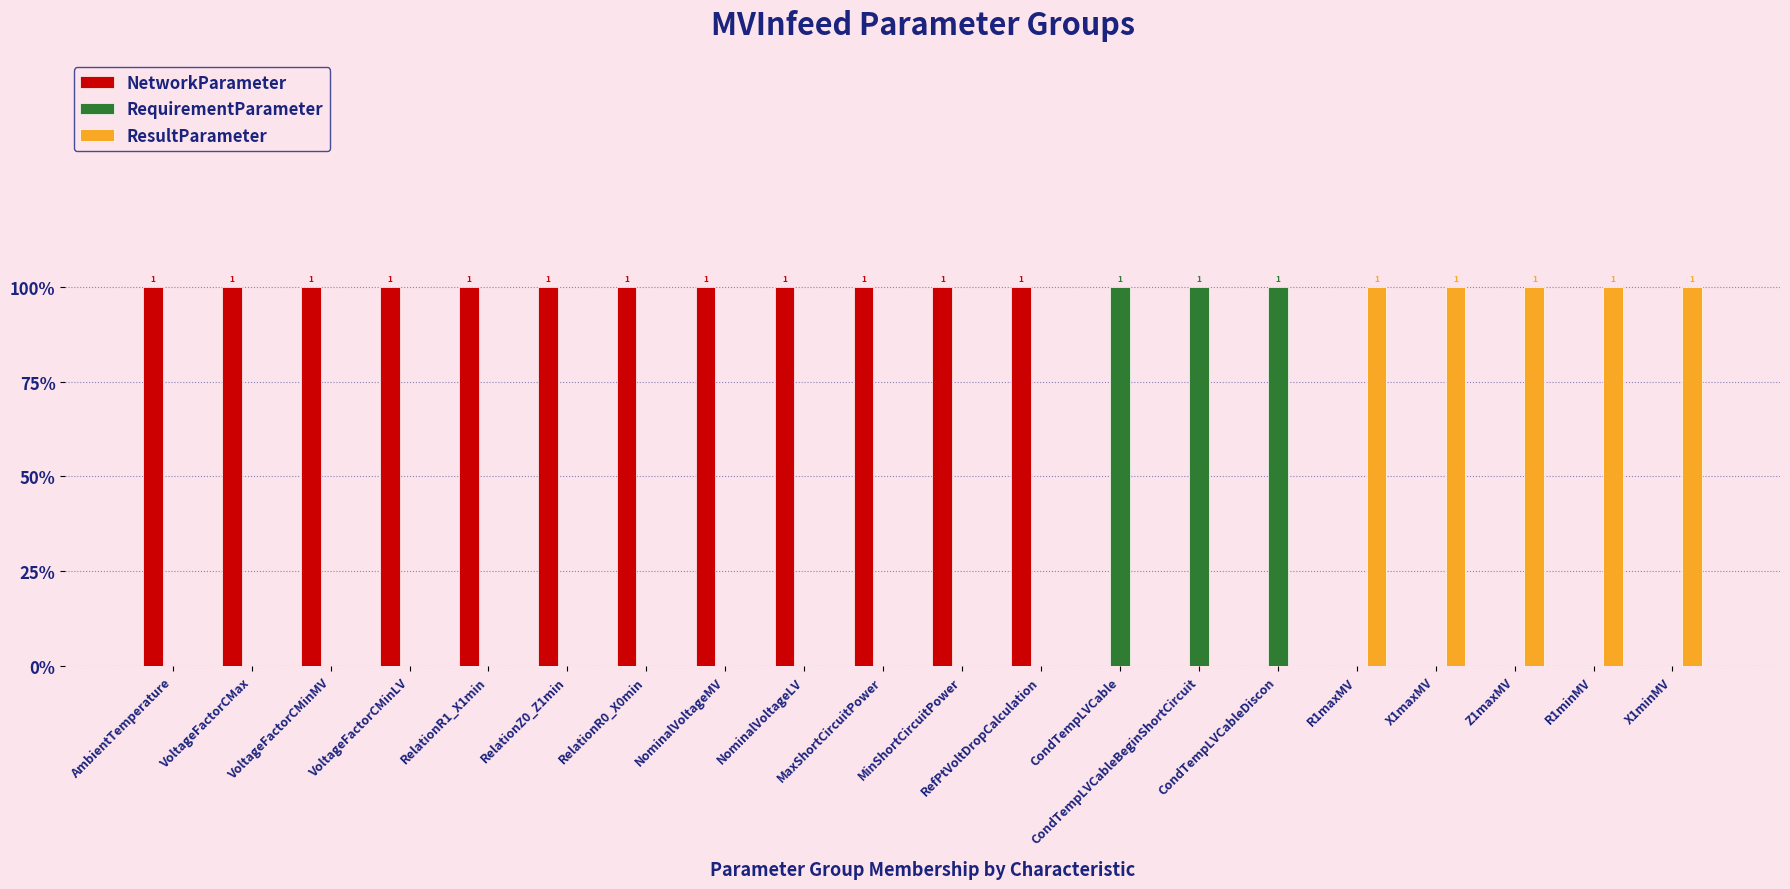

Count the NetworkParameter values in the range 0 to 1.

20